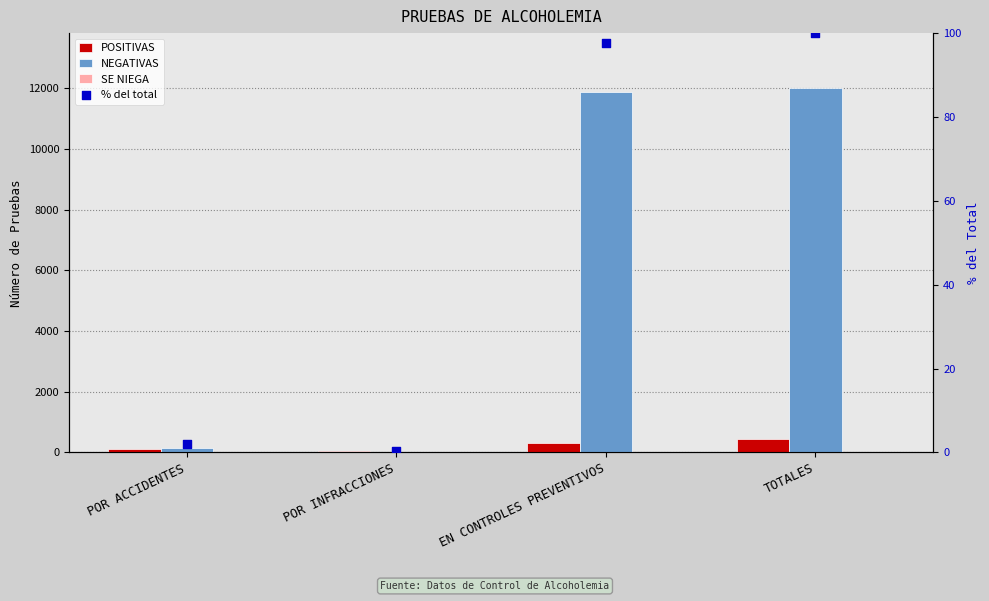

What are all the series names shown in the legend?

POSITIVAS, NEGATIVAS, SE NIEGA, % del total